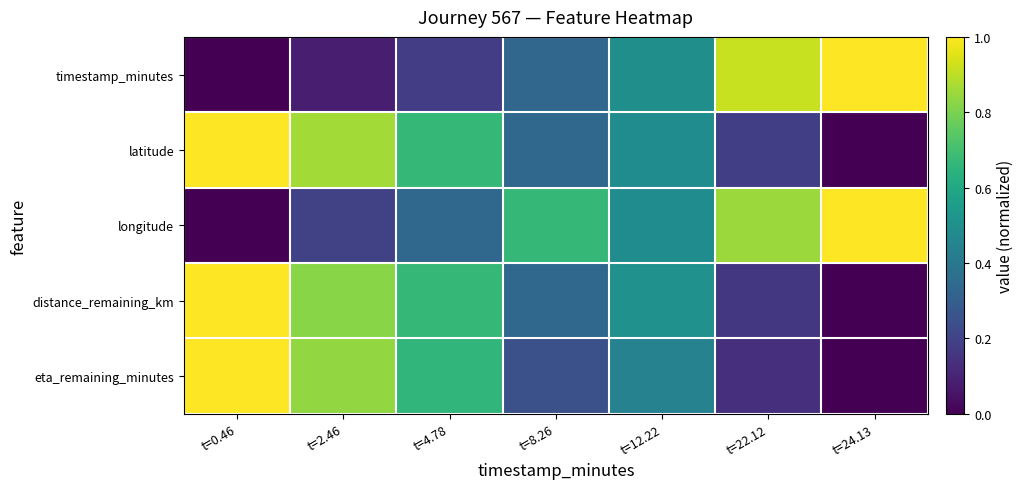

Which category has the highest value across all series?

t=24.13